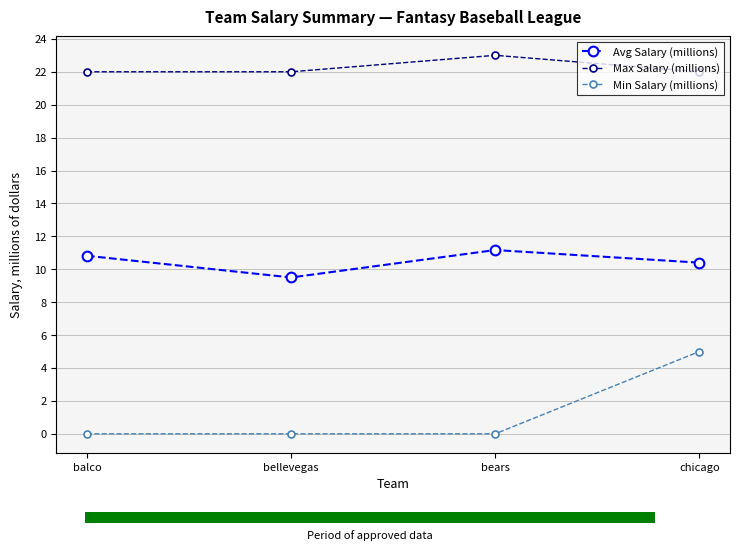

Count the Min Salary (millions) values in the range 0 to 5.

4